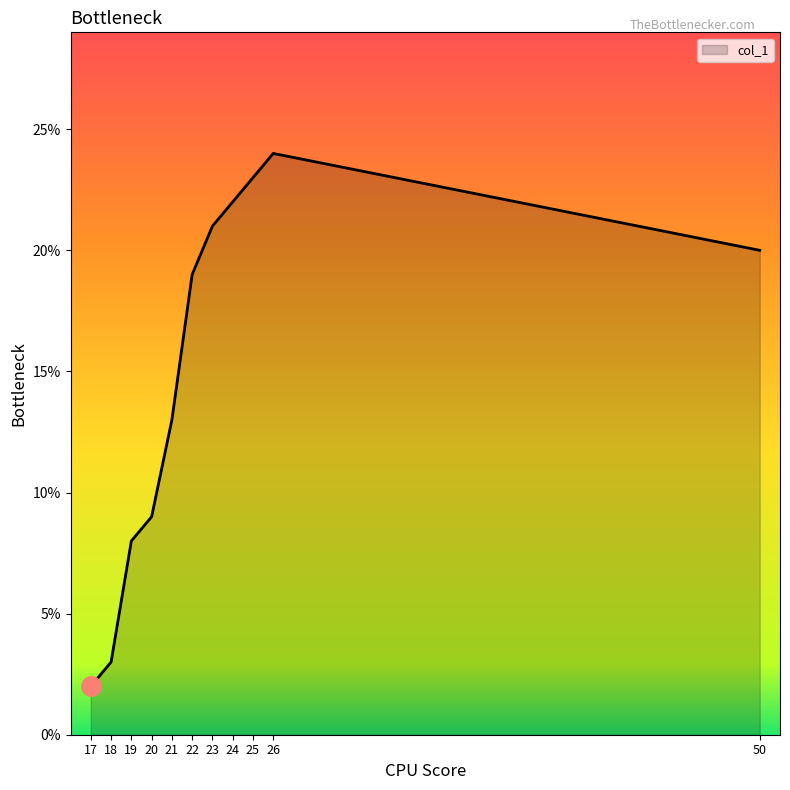

The chart shows a value of 23 at 25. True or false?

True